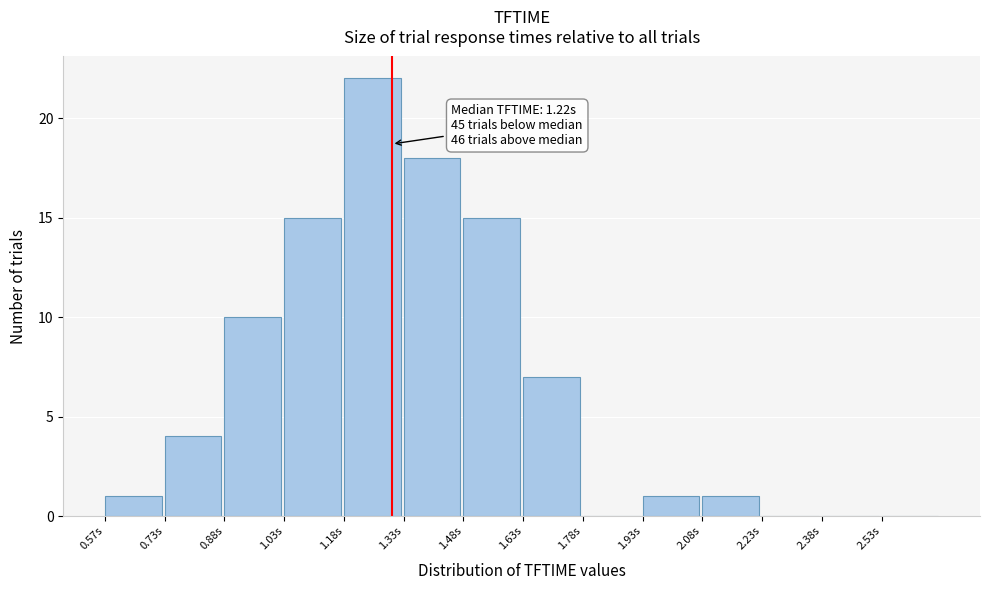

Reading left to right, list all the values displayed in this chart.

0.57s=1	0.73s=4	0.88s=10	1.03s=15	1.18s=22	1.33s=18	1.48s=15	1.63s=7	1.78s=0	1.93s=1	2.08s=1	2.23s=0	2.38s=0	2.53s=0